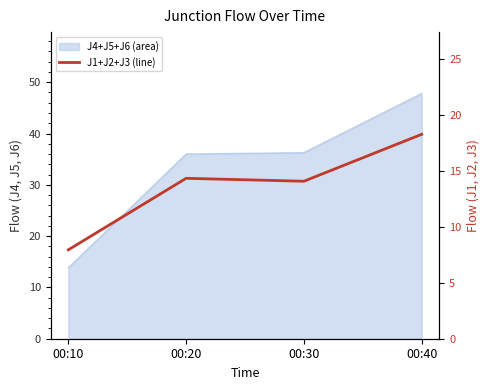

Between 00:10 and 00:20, which is larger?

00:20